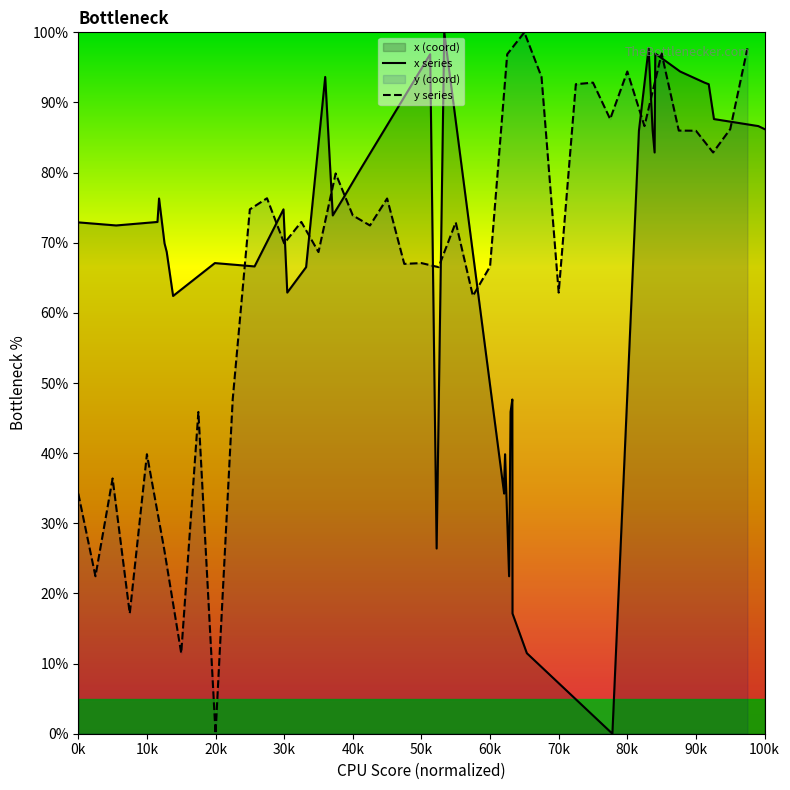

The value of x series at 0k is 96.8. True or false?

False